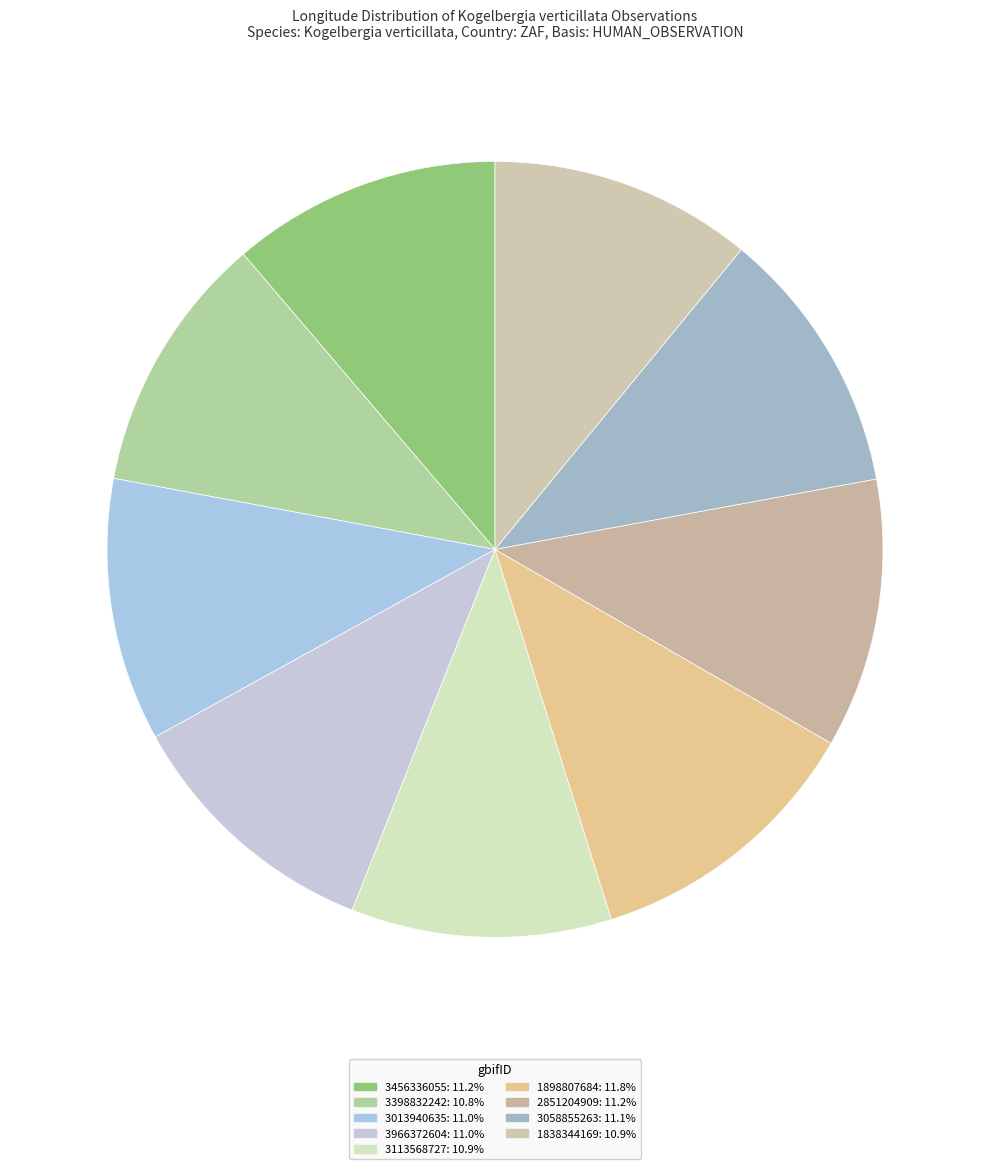

What is the largest slice in the pie chart?

1898807684